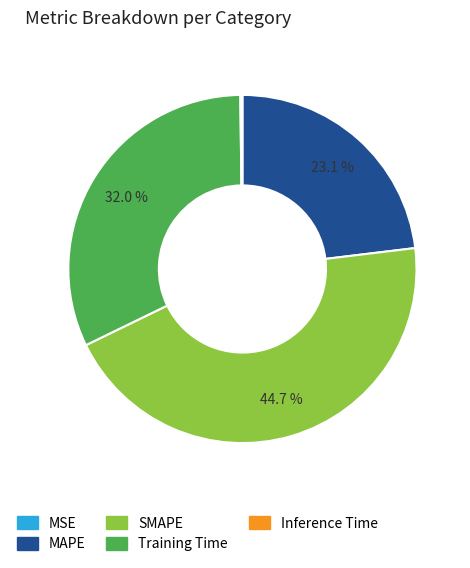

To the nearest percent, what is the average slice percentage?

20%